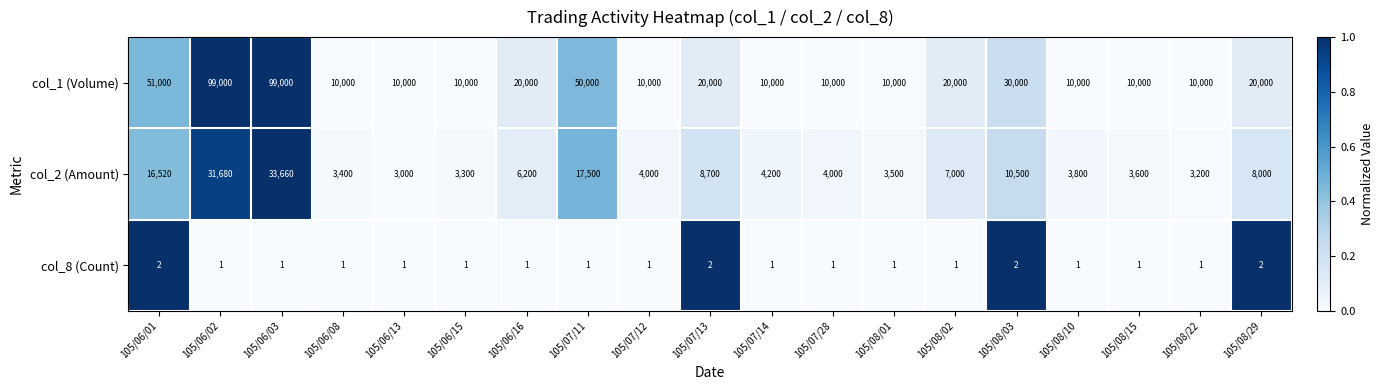

List the series in order of their peak value, lowest first.

col_8 (Count), col_2 (Amount), col_1 (Volume)